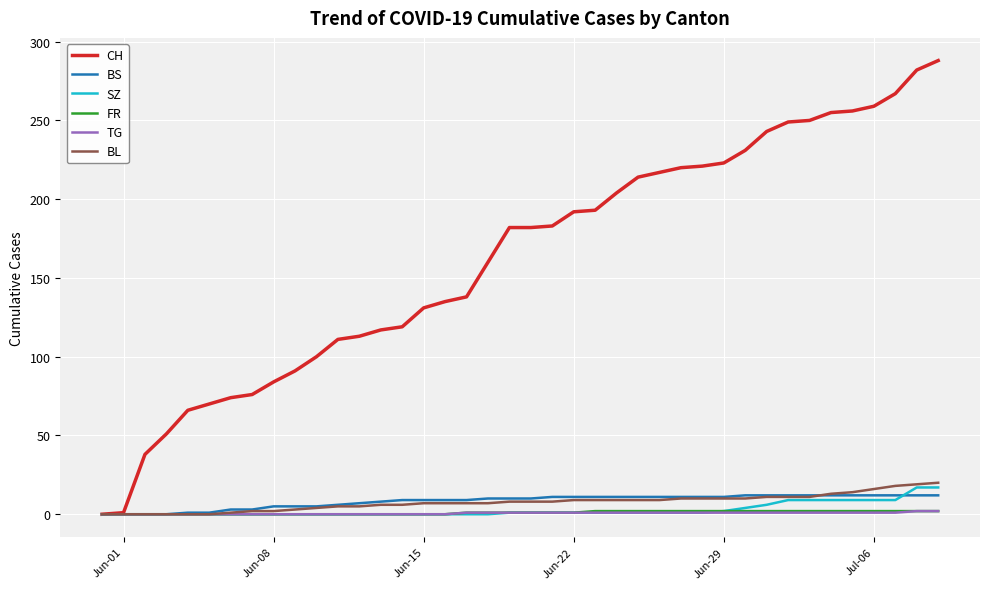

Which series has the widest spread of values?

CH